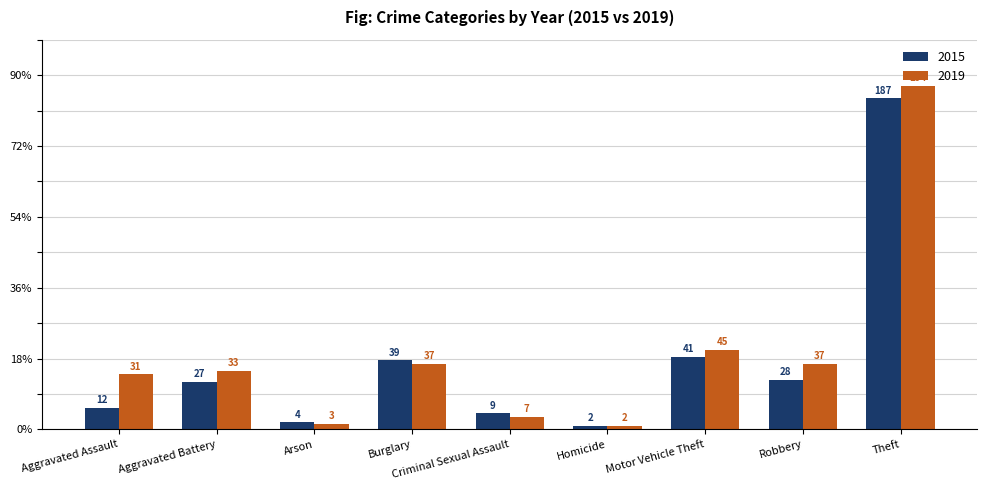

At which category is the sum across all series the highest?

Theft